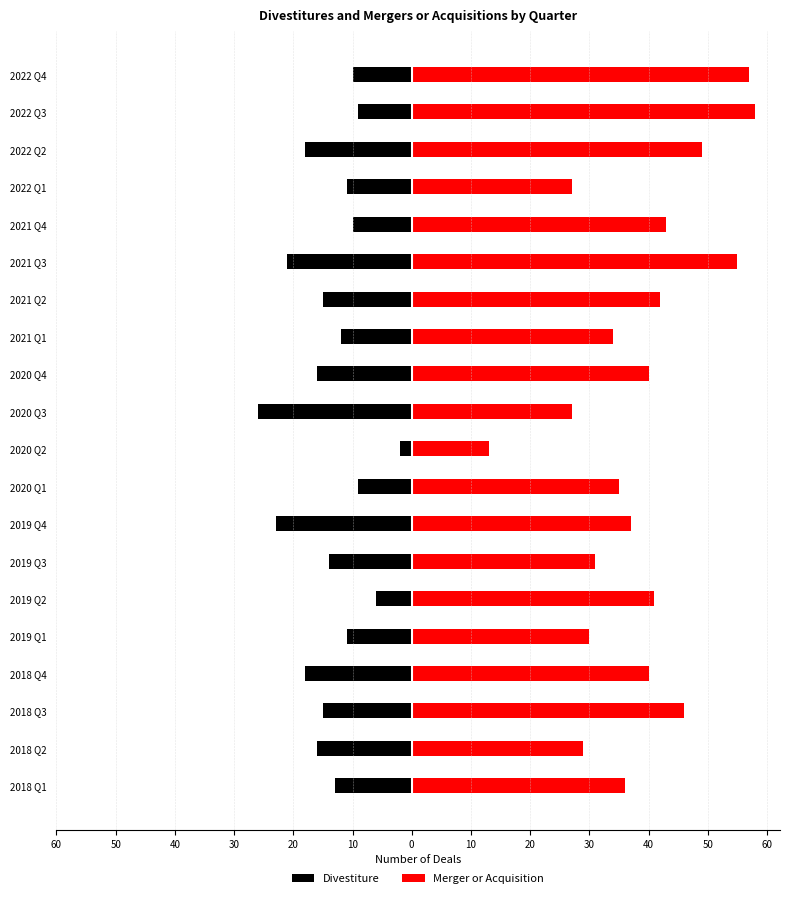

The value of Merger or Acquisition at 2018 Q1 is 36. True or false?

True